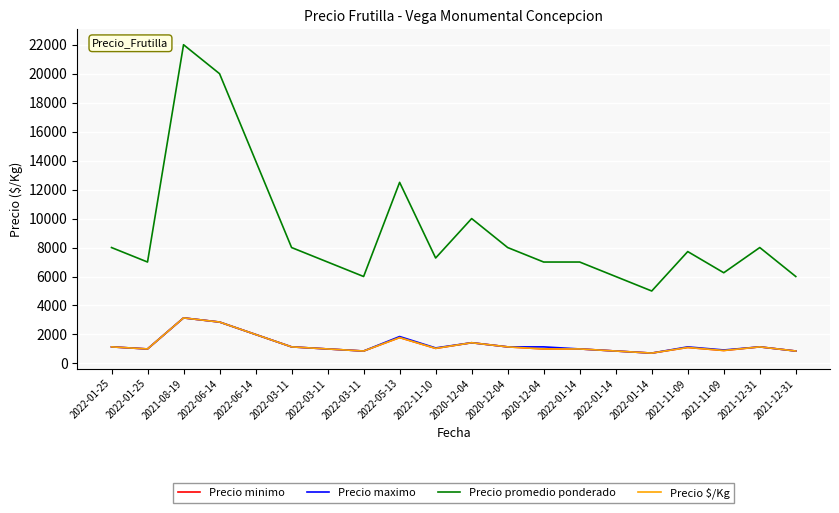

Rank the series by their maximum value, from lowest to highest.

Precio minimo, Precio maximo, Precio $/Kg, Precio promedio ponderado